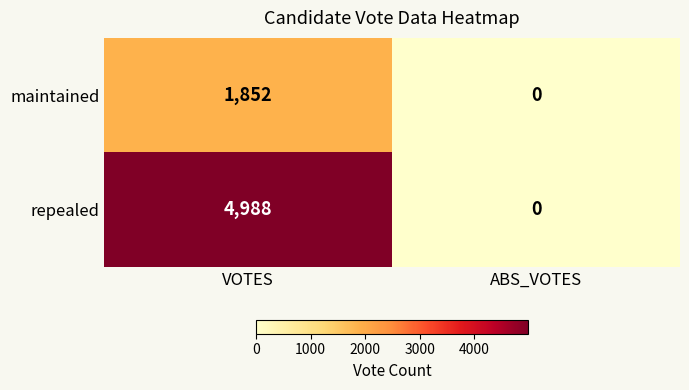

What is the maximum value for repealed?

4988